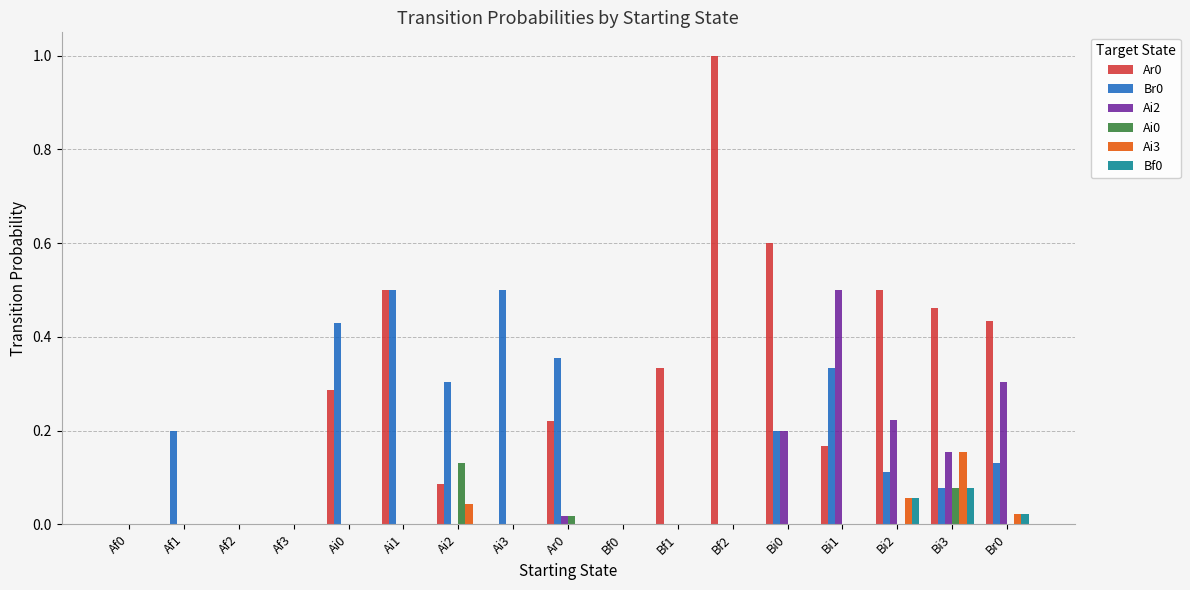

How many categories are shown in the chart?

17